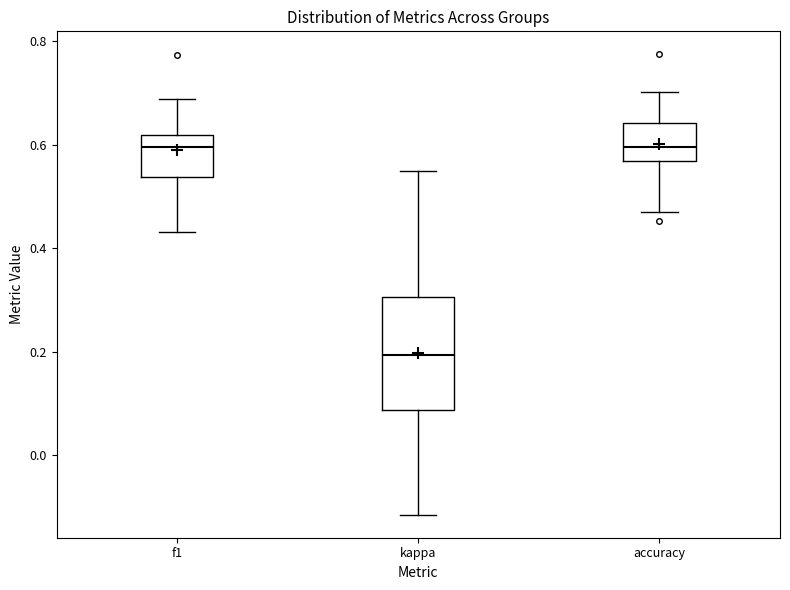

Which box is the tallest, from its lower edge to its upper edge?

kappa